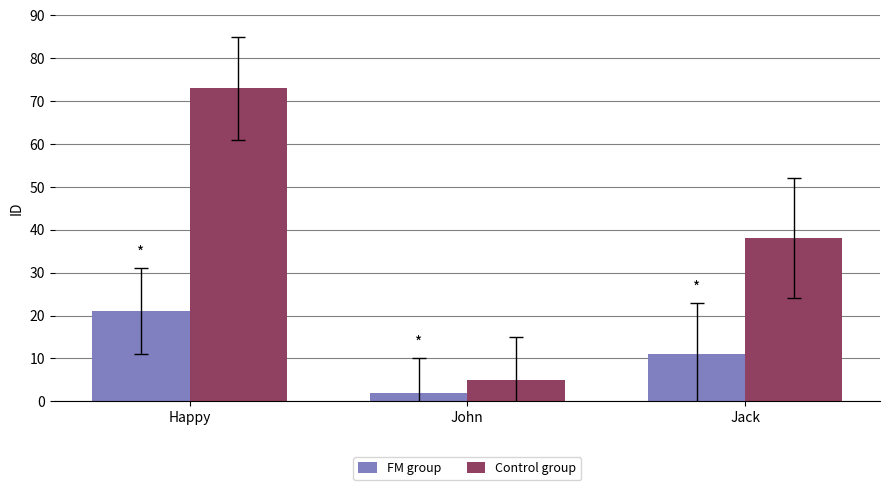

The FM group series shows 5 at Jack. True or false?

False